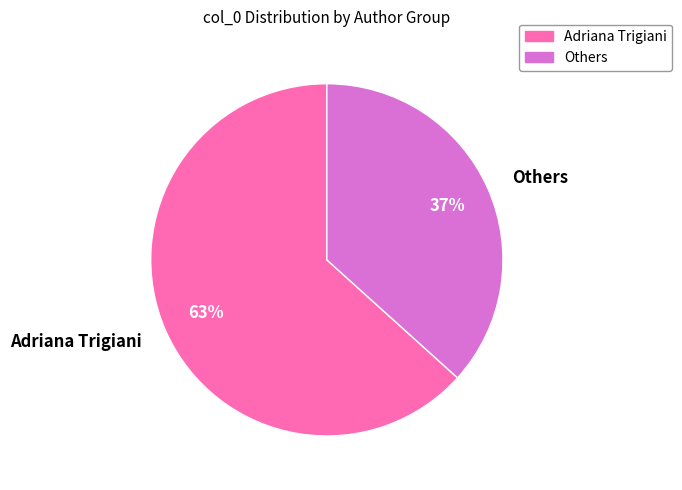

What percentage is the Others slice, to the nearest percent?

37%